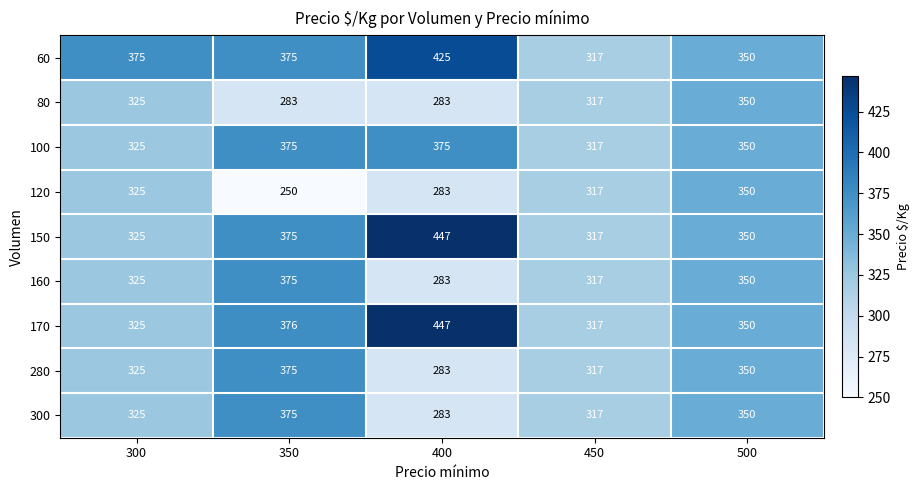

At how many categories does at least one series exceed 408?

1